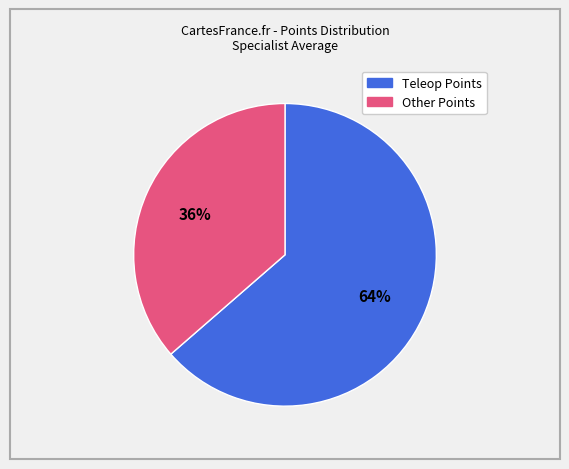

To the nearest percent, what percentage of the pie is Teleop Points?

64%